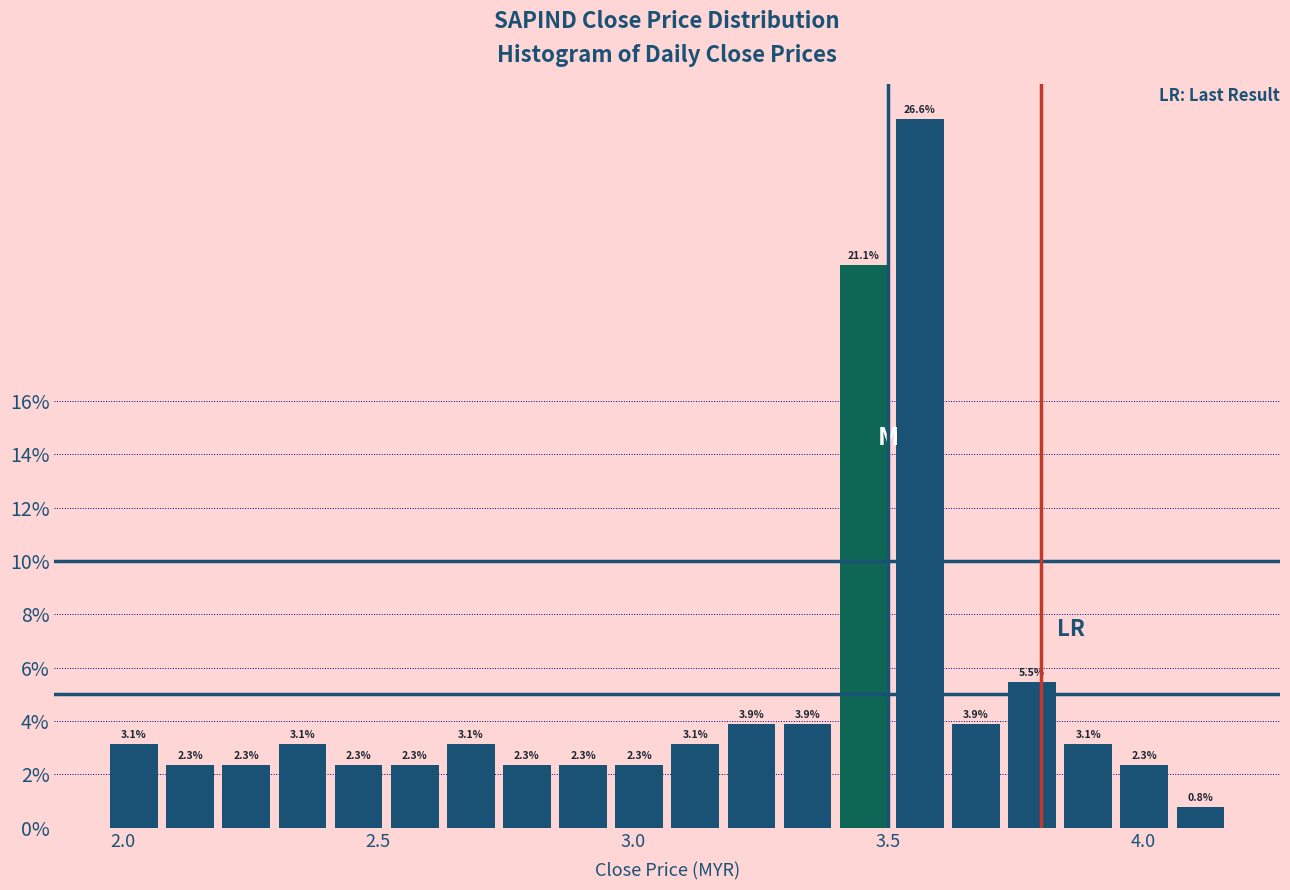

Read against the x-axis, roughly where is the centre of the tallest bar?

3.55